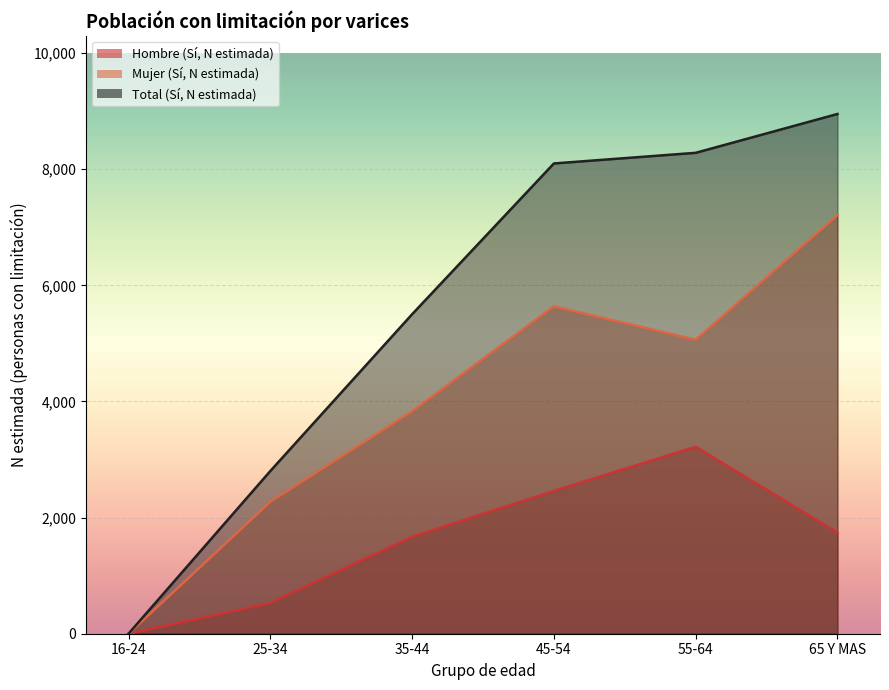

At which category does Mujer (Sí, N estimada) reach its first local valley?

55-64